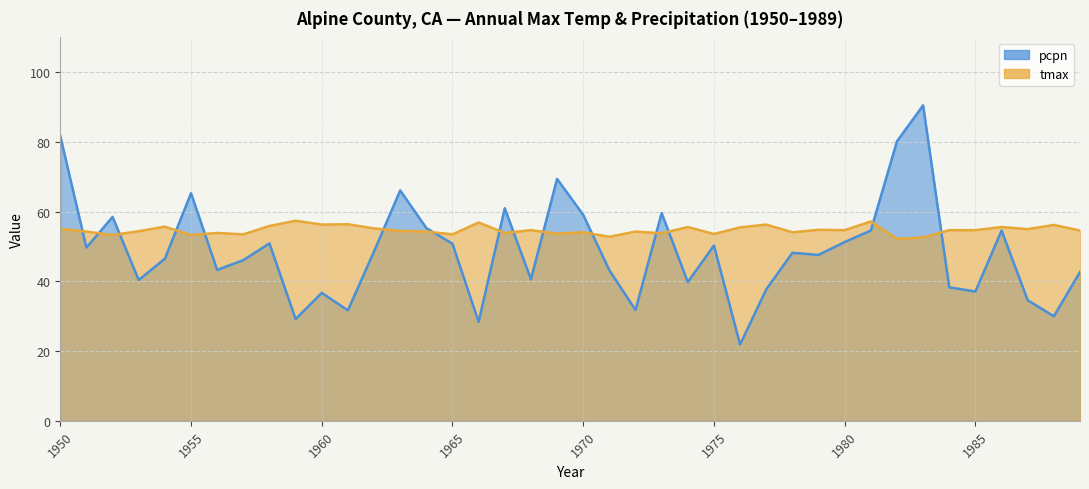

Which series has the largest total across all categories?

tmax